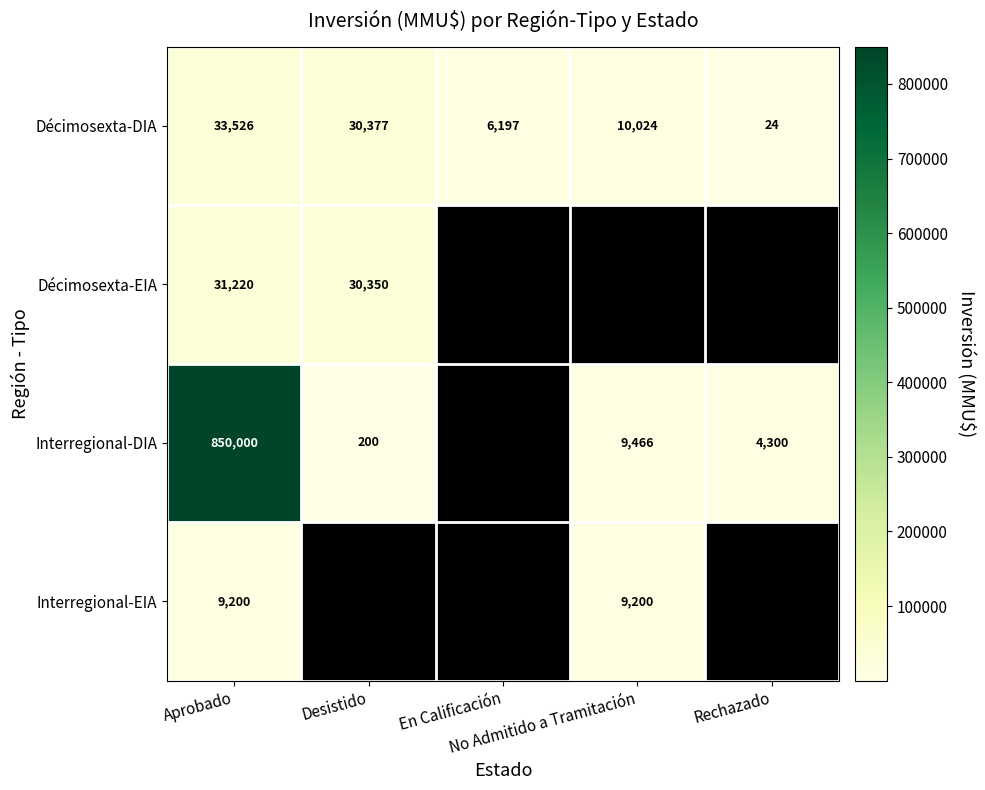

Rank the categories by Décimosexta-DIA value from highest to lowest.

Aprobado, Desistido, No Admitido a Tramitación, En Calificación, Rechazado